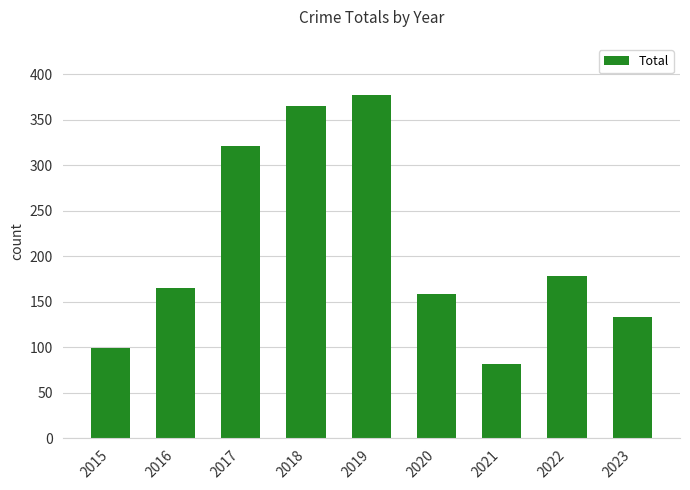

What is the minimum value shown in the chart?

82